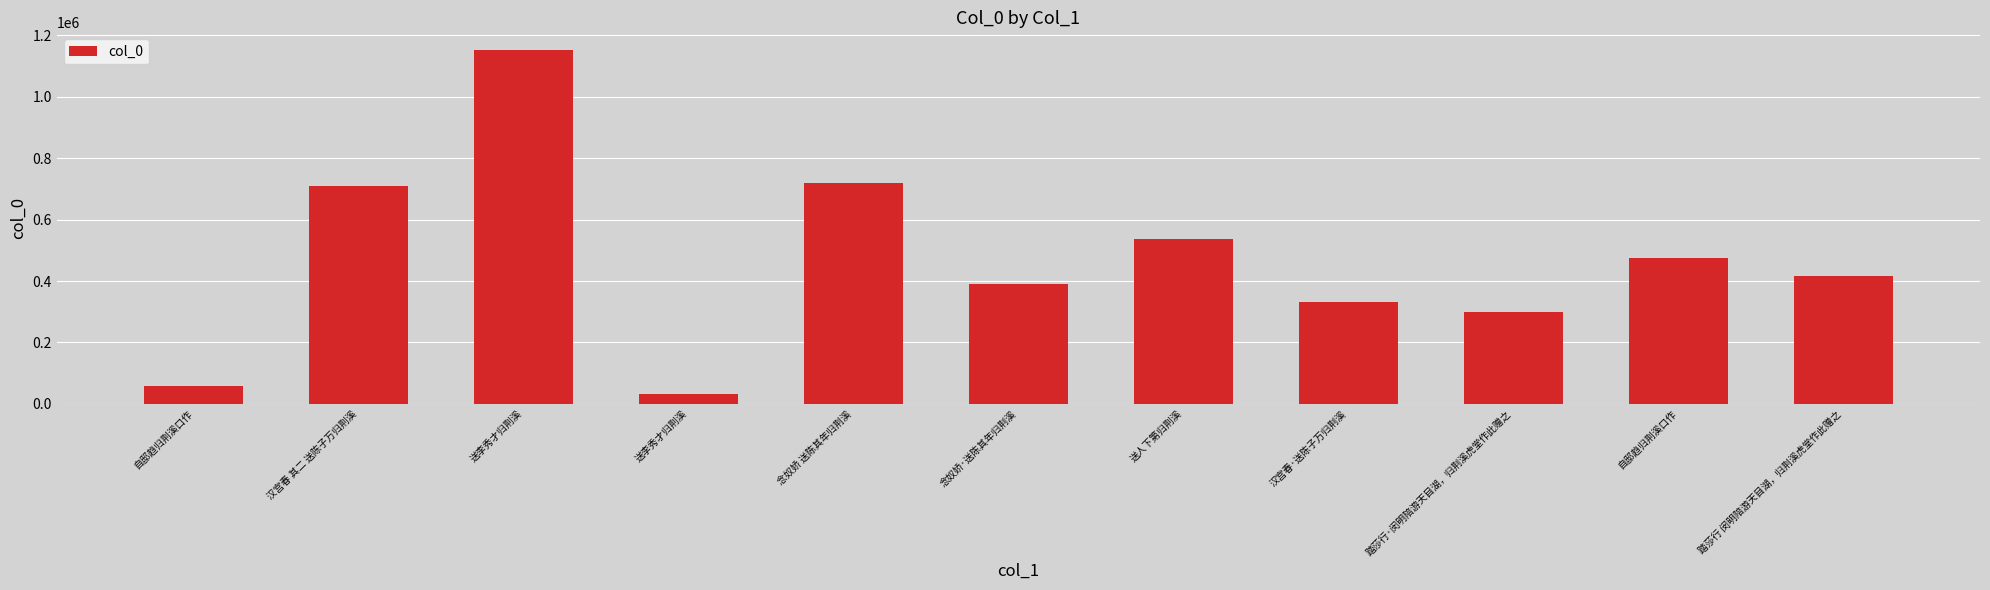

Approximately how many times larger is the value at 自邸趋归荆溪口作 compared to 送李秀才归荆溪?

1.7